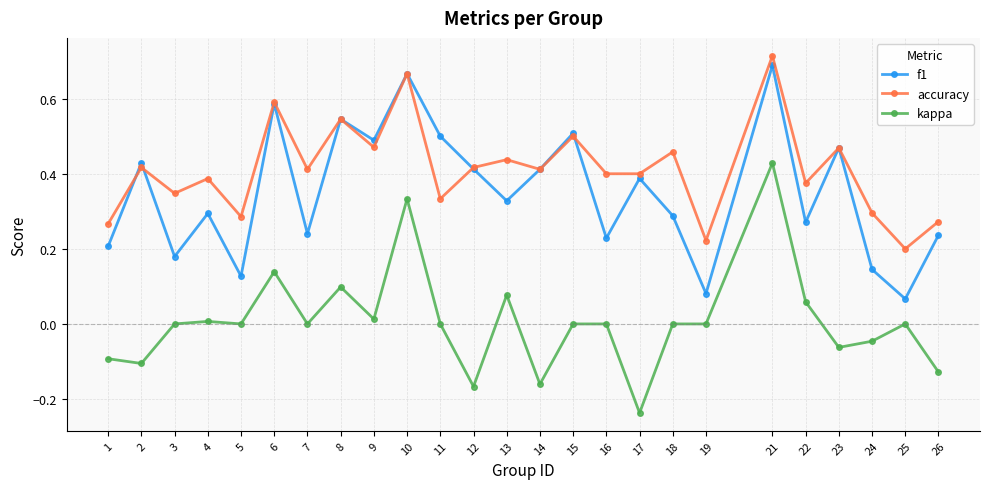

At which label does accuracy reach its peak?

21